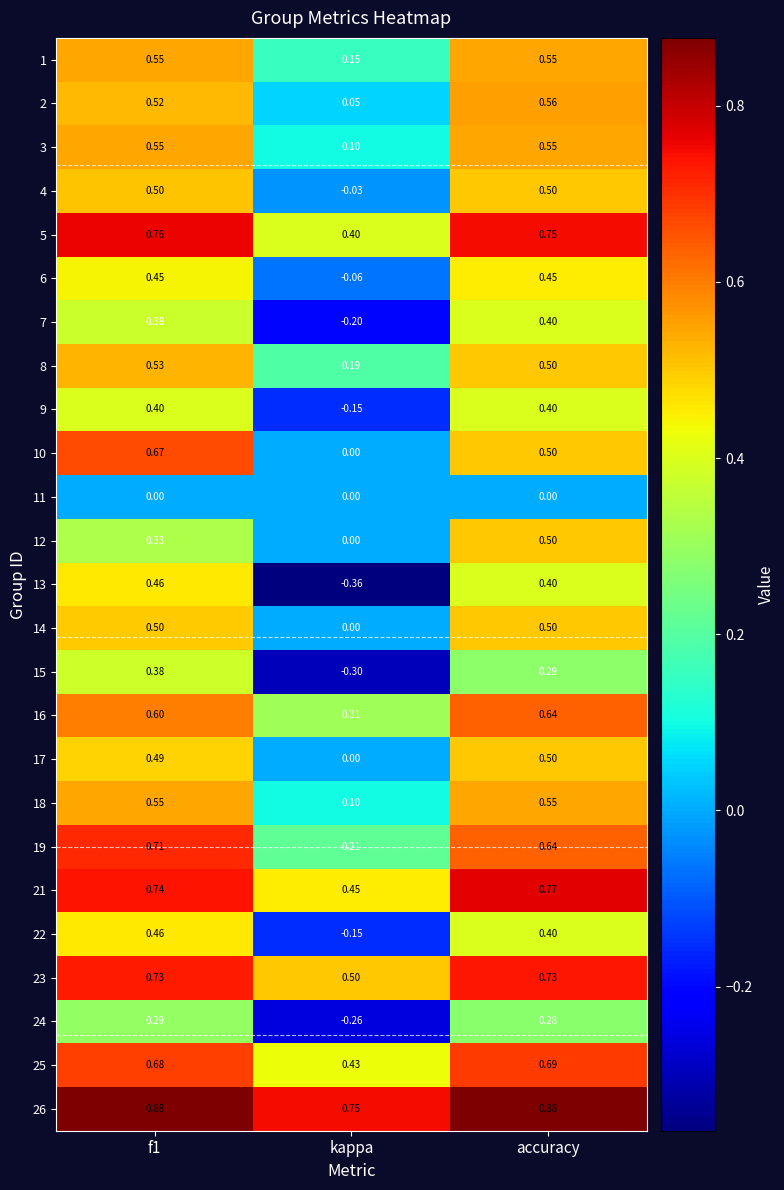

Is the value of 6 at accuracy greater than the value of 11 at f1?

Yes